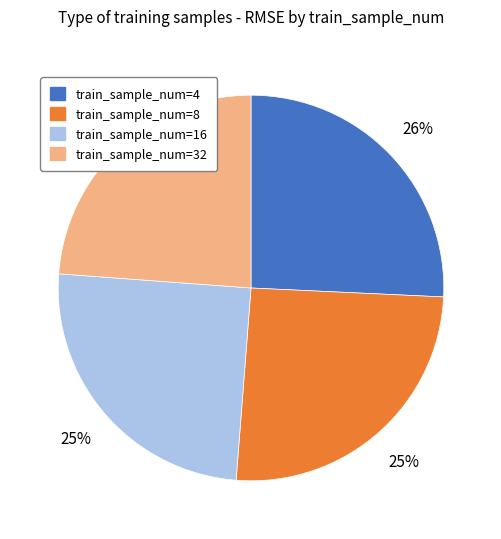

Does any single category account for the majority?

No